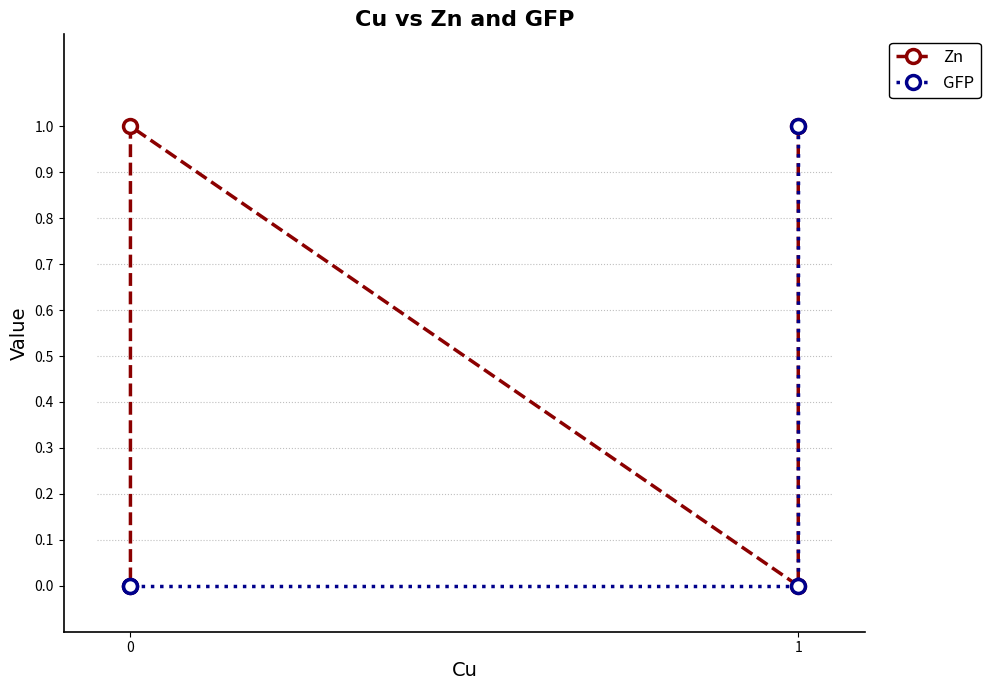

Which series has the largest range (max minus min)?

Zn